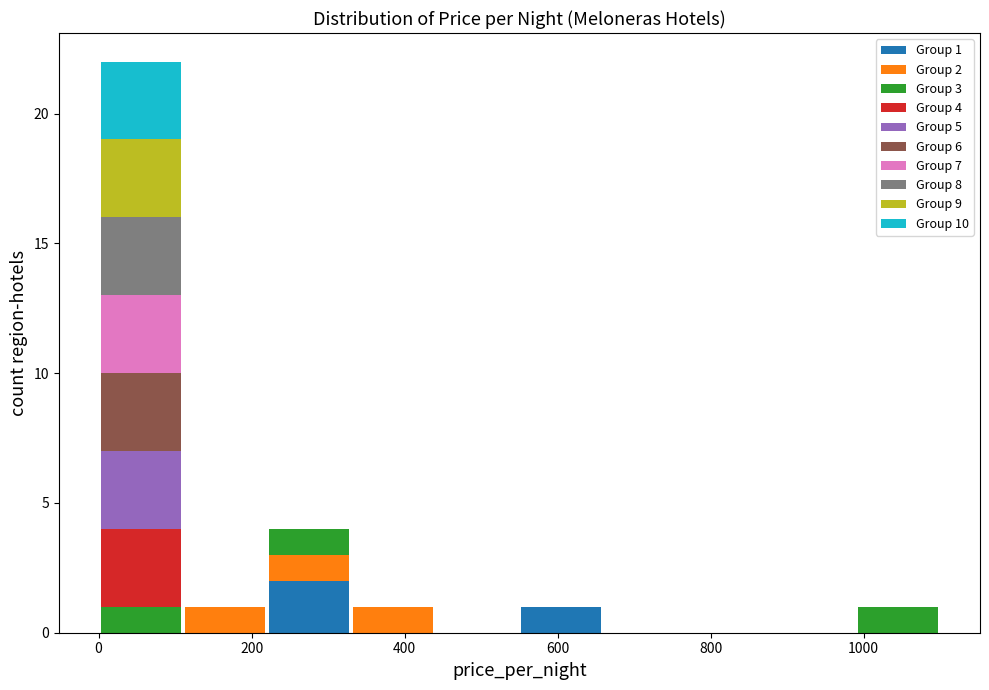

Which range on the x-axis has the tallest stacked bar (by total height)?

0 to 110